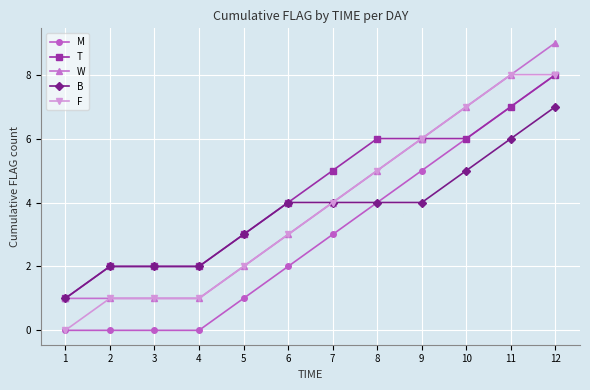

Is it true that B equals 3 at 2?

False